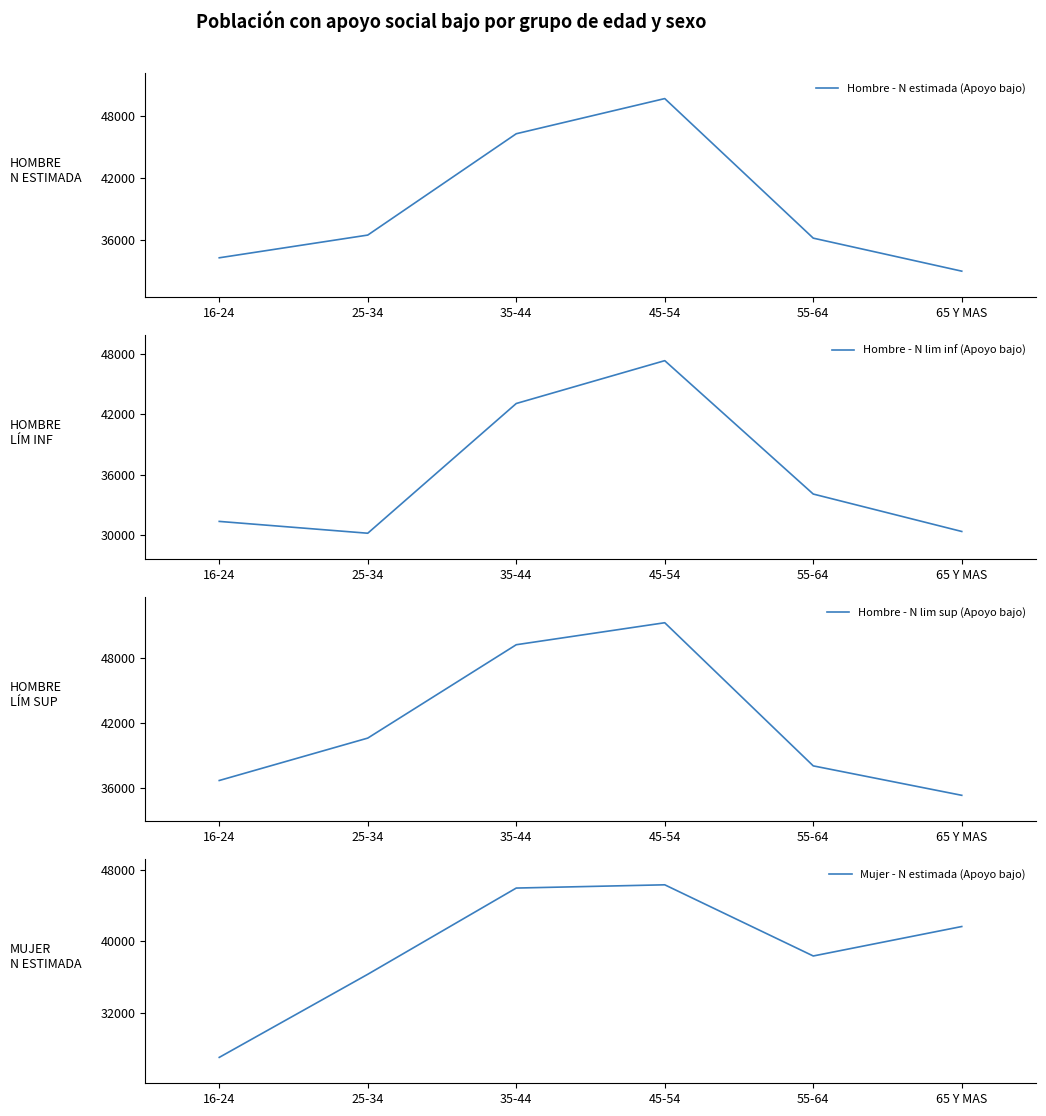

At how many categories does at least one series exceed 40457?

4